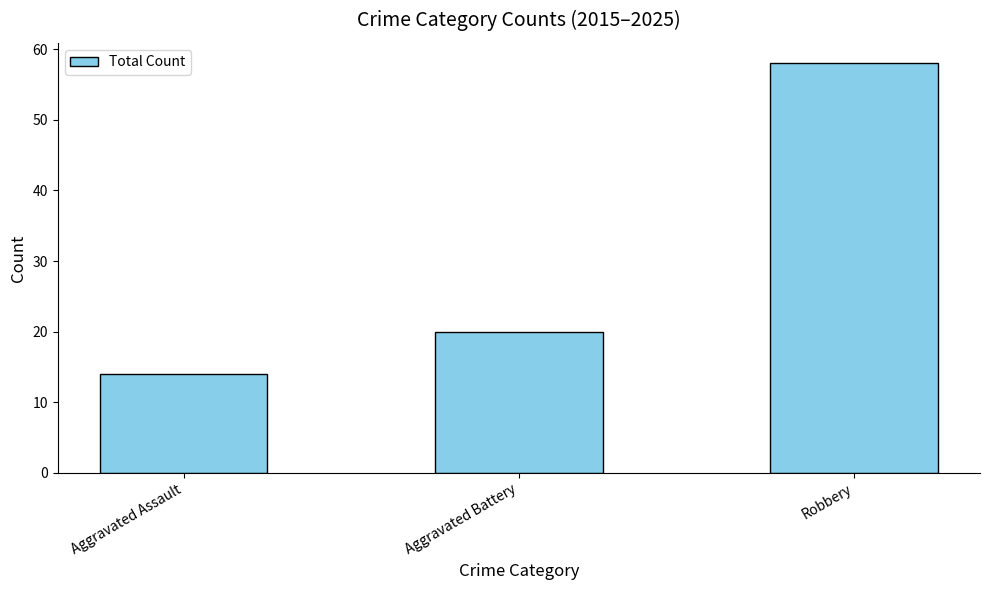

What is the change in value from Aggravated Battery to Robbery?

+38